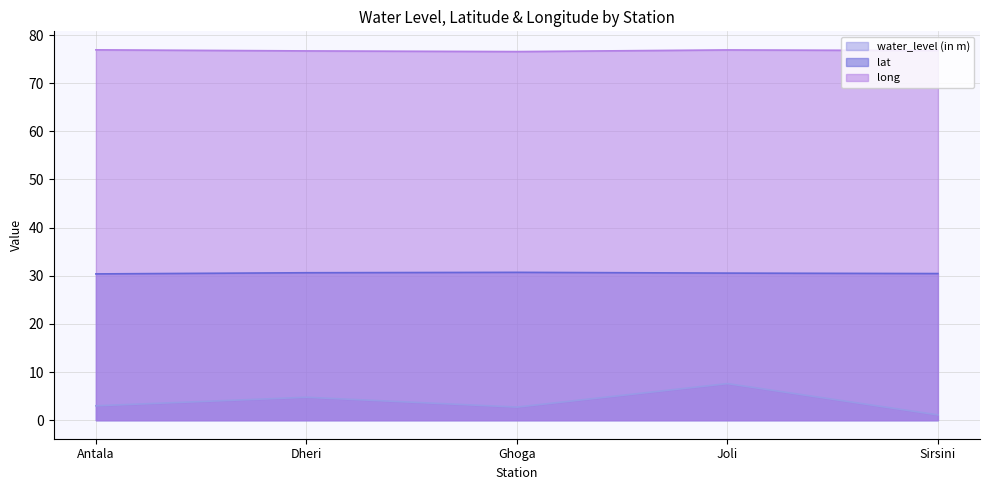

What is the average value of the lat series?

30.5